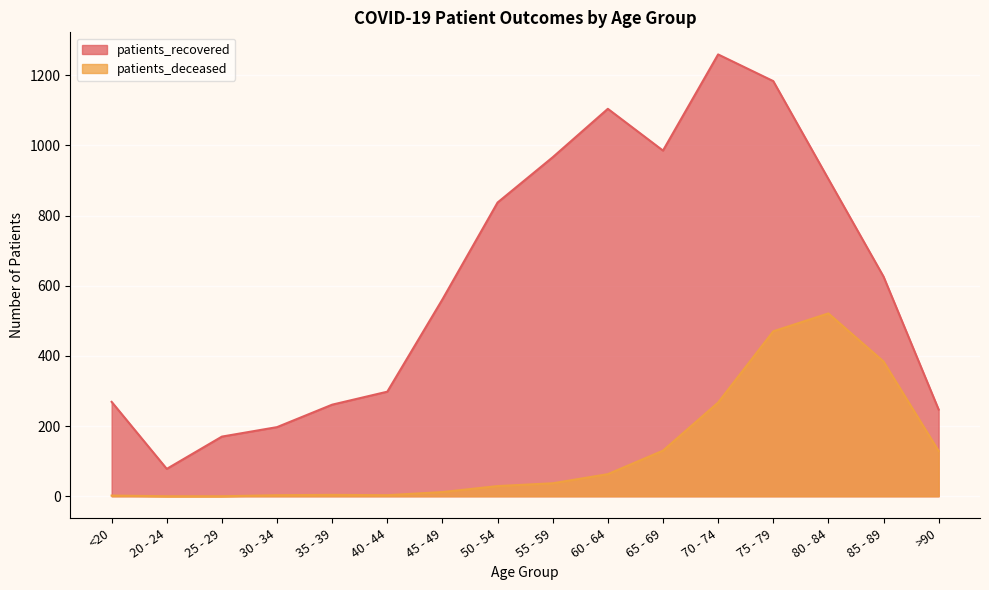

True or false: patients_deceased and patients_recovered cross at least once.

False